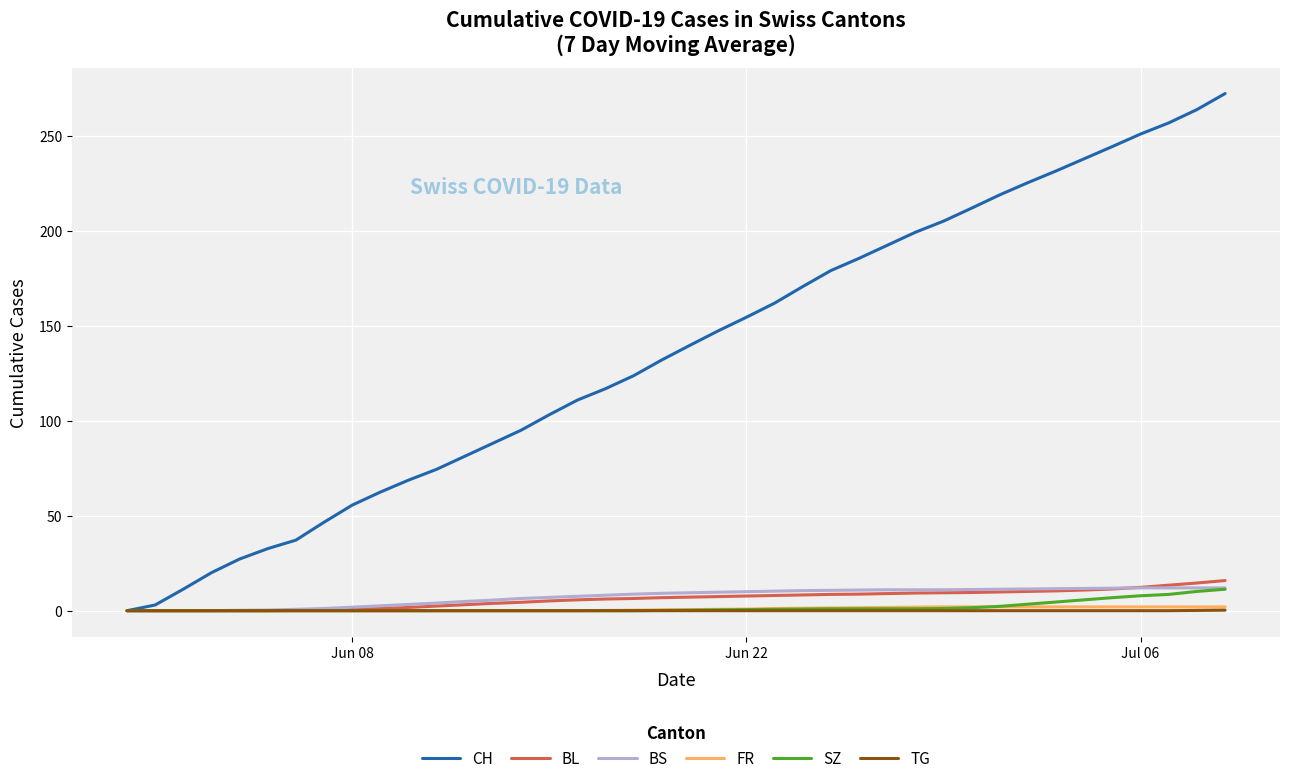

Which series has the largest total across all categories?

CH